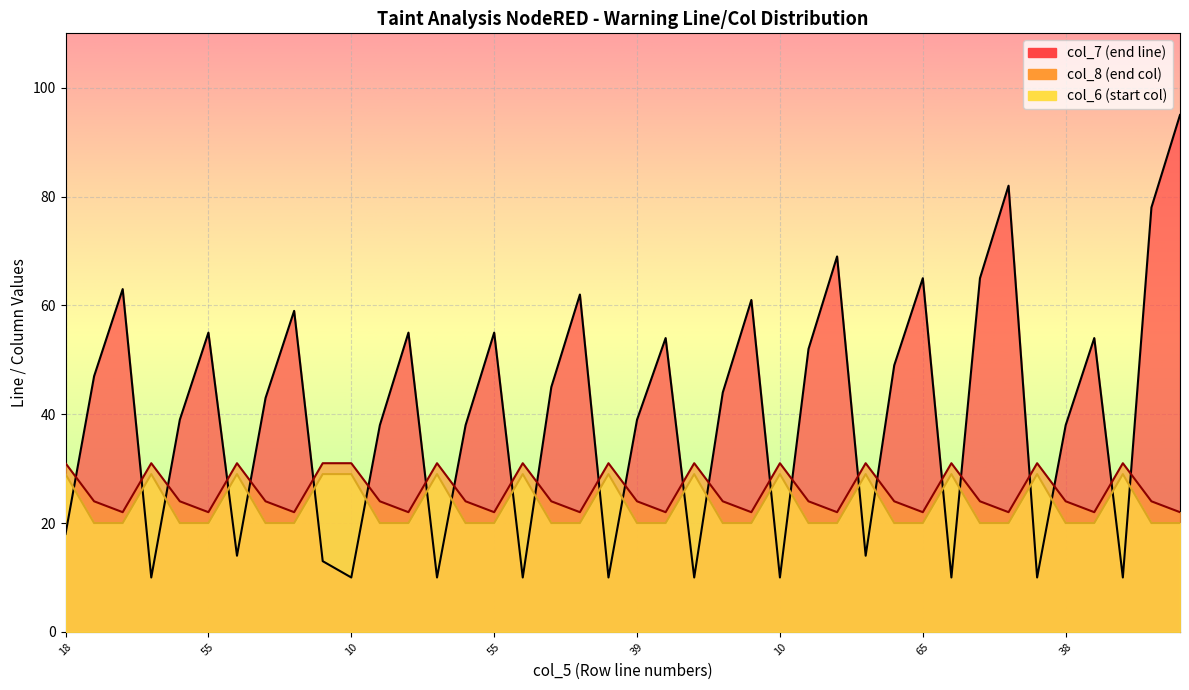

The value of col_6 at 39 is 32. True or false?

False